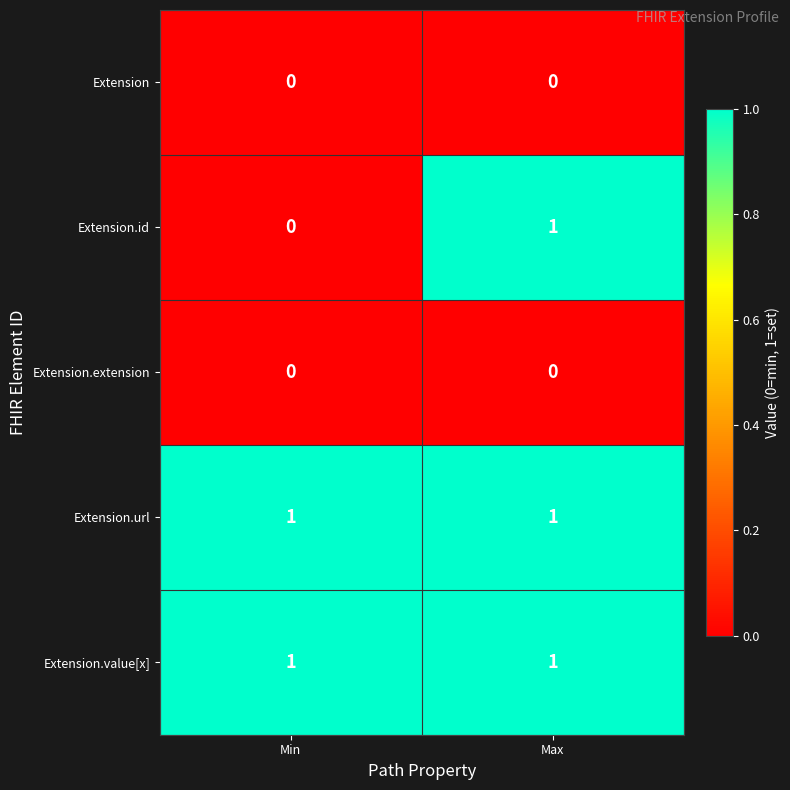

Which series changed the most between Min and Max?

Extension.id